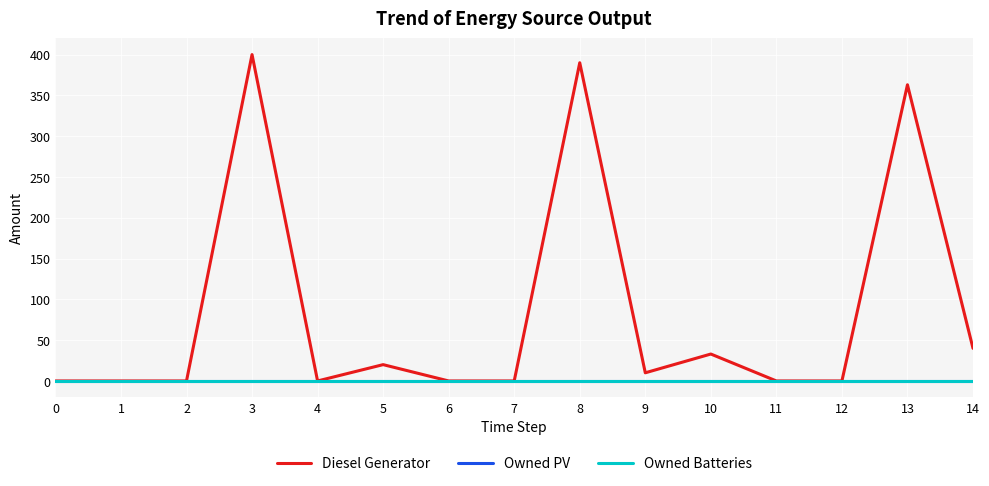

Which series changed the most between 1 and 12?

Diesel Generator